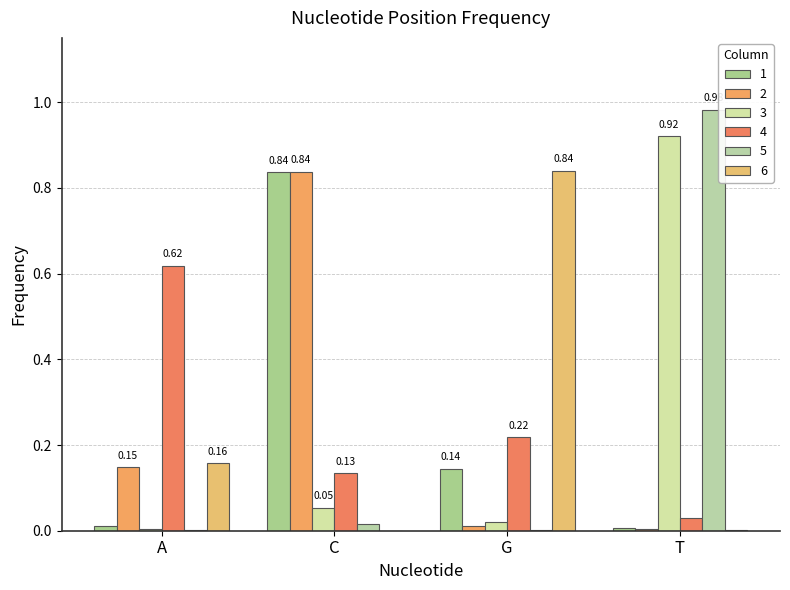

What is the total value across all series at C?

1.9